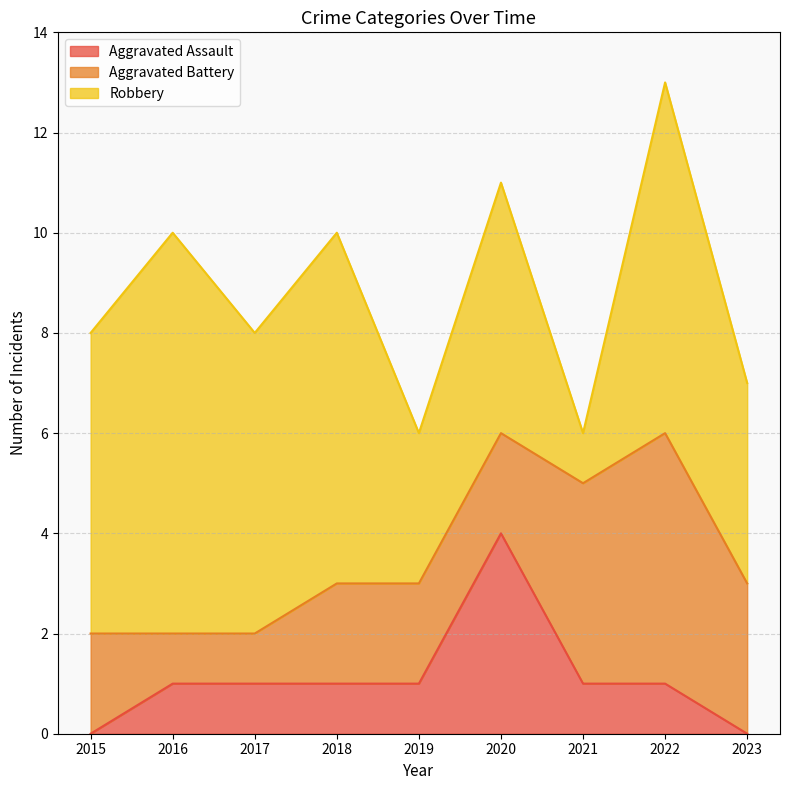

How many values in the Aggravated Battery series exceed 2?

3